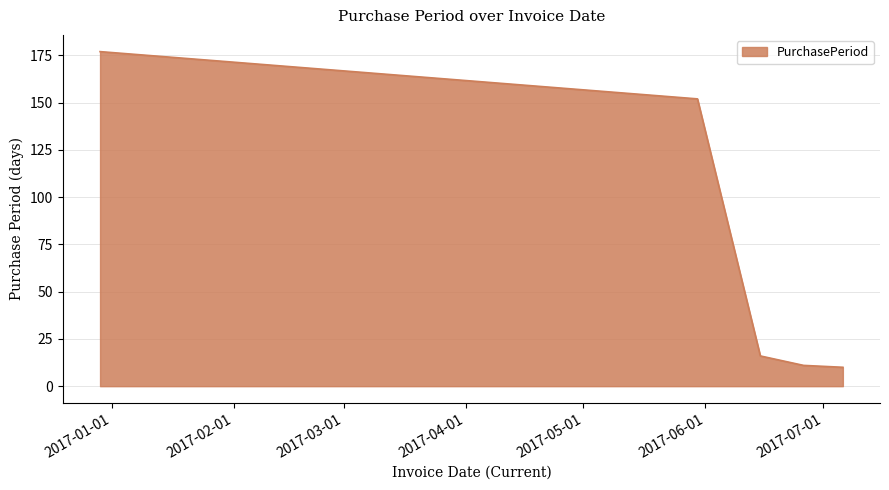

What is the greatest value displayed?

177